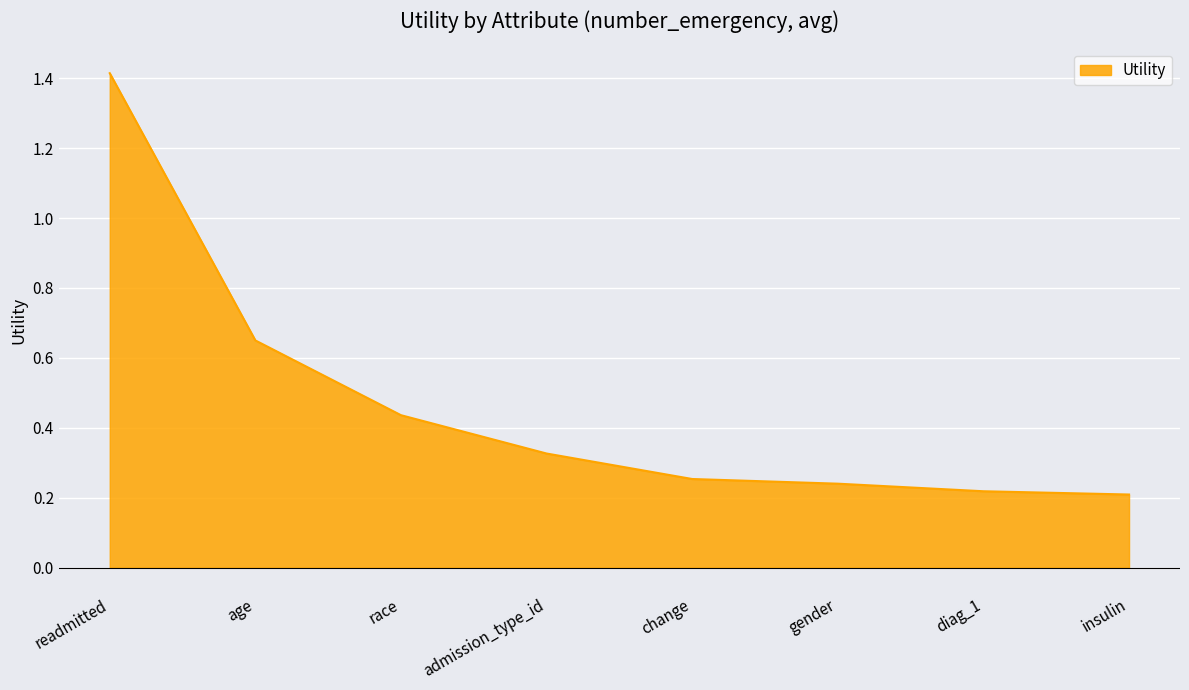

What is the greatest value displayed?

1.4